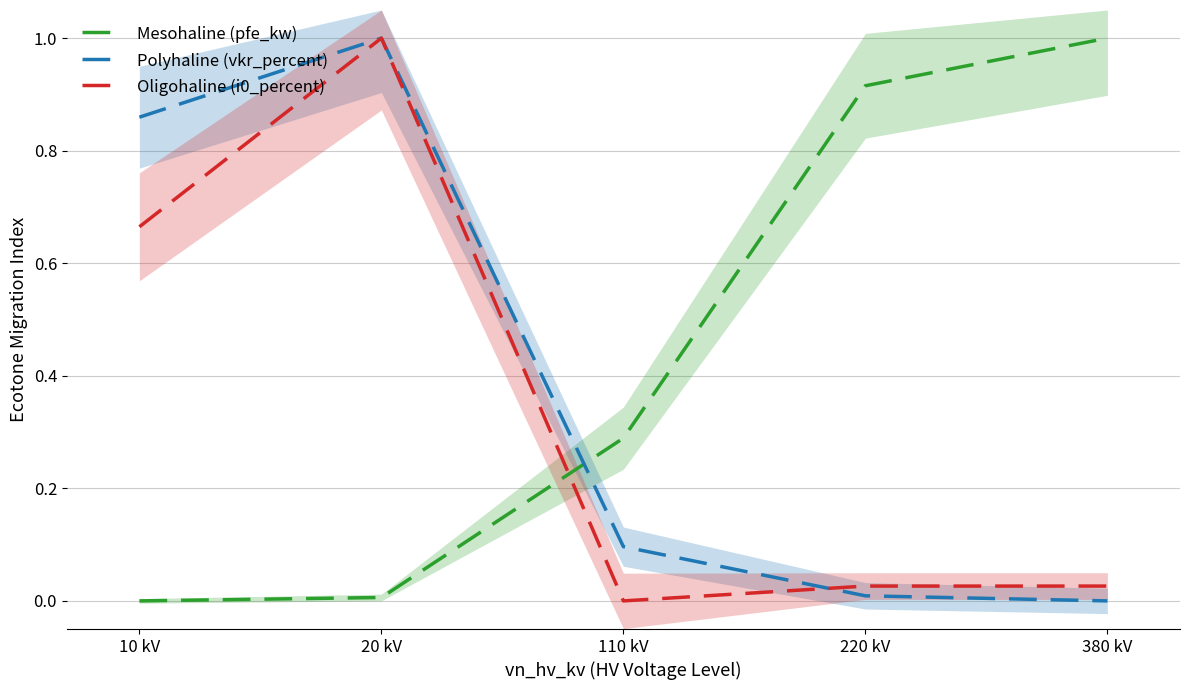

Read the Mesohaline (pfe_kw) value at 110 kV.

0.3